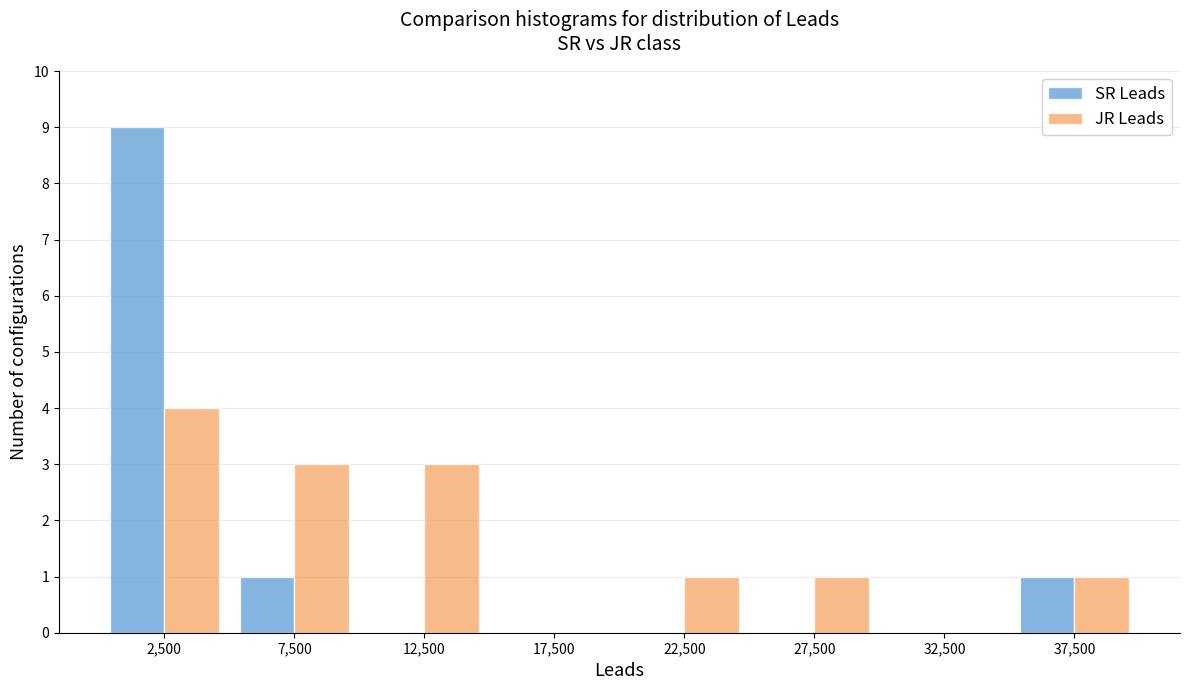

Reading left to right, list every range on the x-axis with the height of the bar of each series over it. The values are not printed on the chart, so give them approximately, as read against the axis.

0 to 5000: SR Leads=9	JR Leads=4
5000 to 10000: SR Leads=1	JR Leads=3
10000 to 15000: SR Leads=0	JR Leads=3
15000 to 20000: SR Leads=0	JR Leads=0
20000 to 25000: SR Leads=0	JR Leads=1
25000 to 30000: SR Leads=0	JR Leads=1
30000 to 35000: SR Leads=0	JR Leads=0
35000 to 40000: SR Leads=1	JR Leads=1